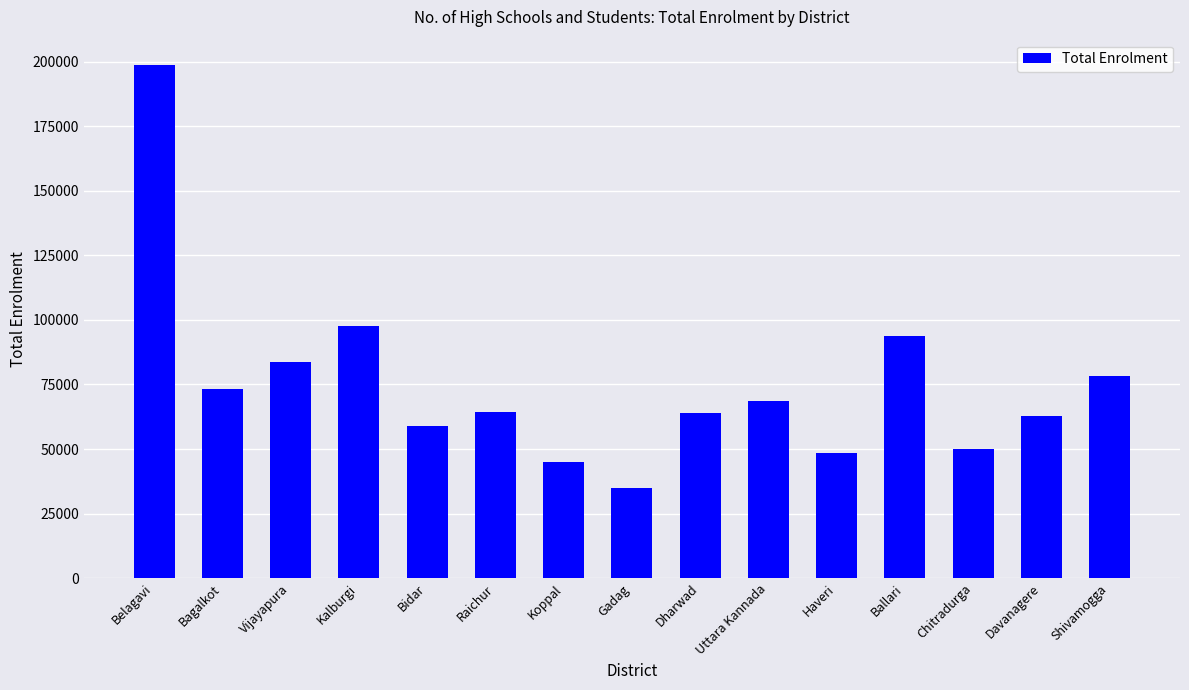

What is the value of the 11th bar from the left?

48483